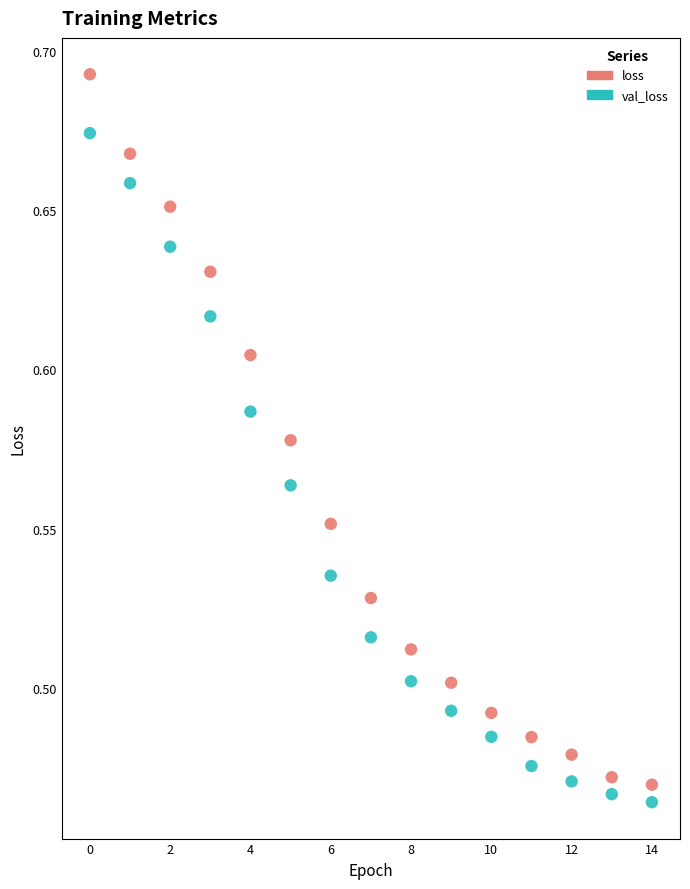

Which series contains the highest Y value?

loss